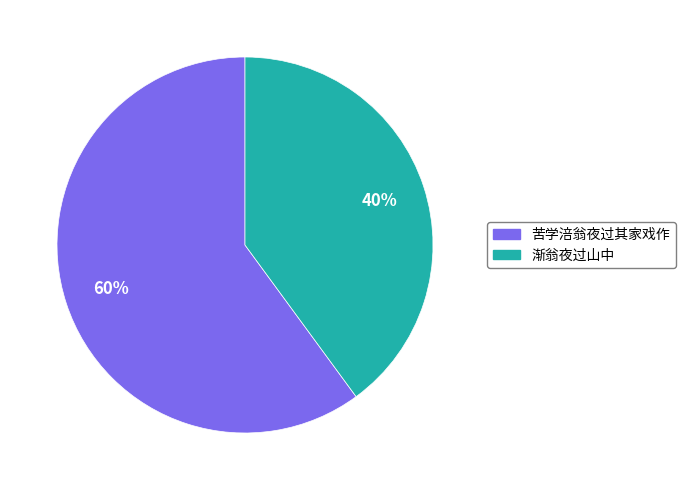

True or false: 渐翁夜过山中 accounts for 40% of the total.

True